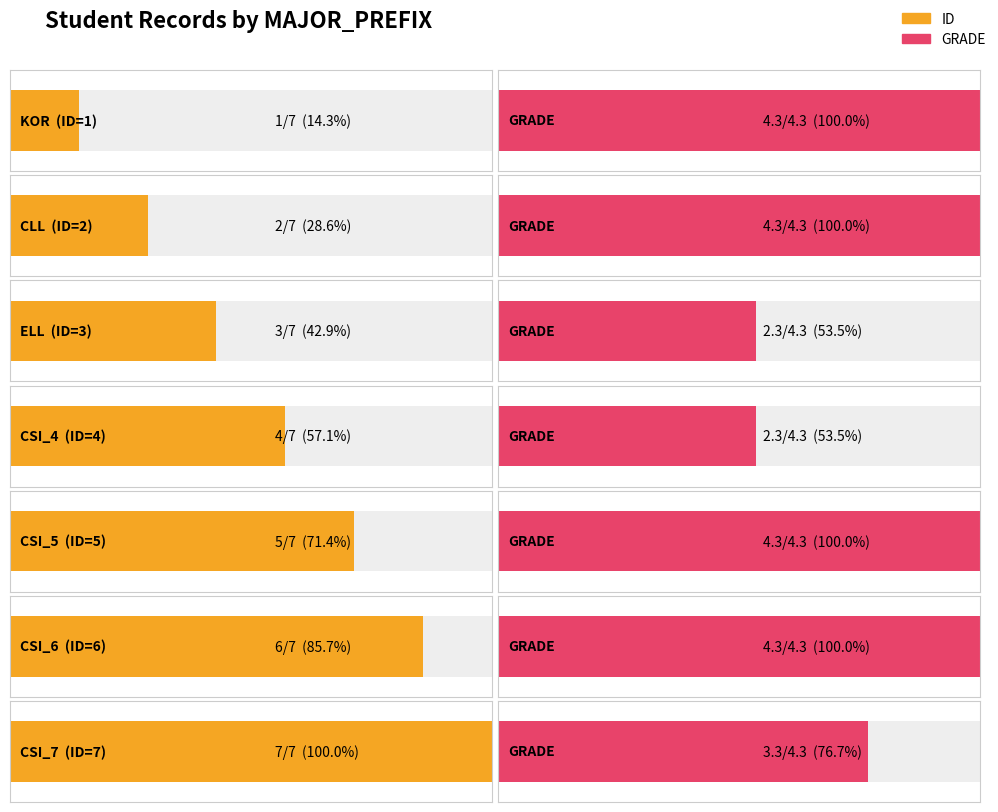

Rank the series at CLL from highest to lowest value.

GRADE, ID